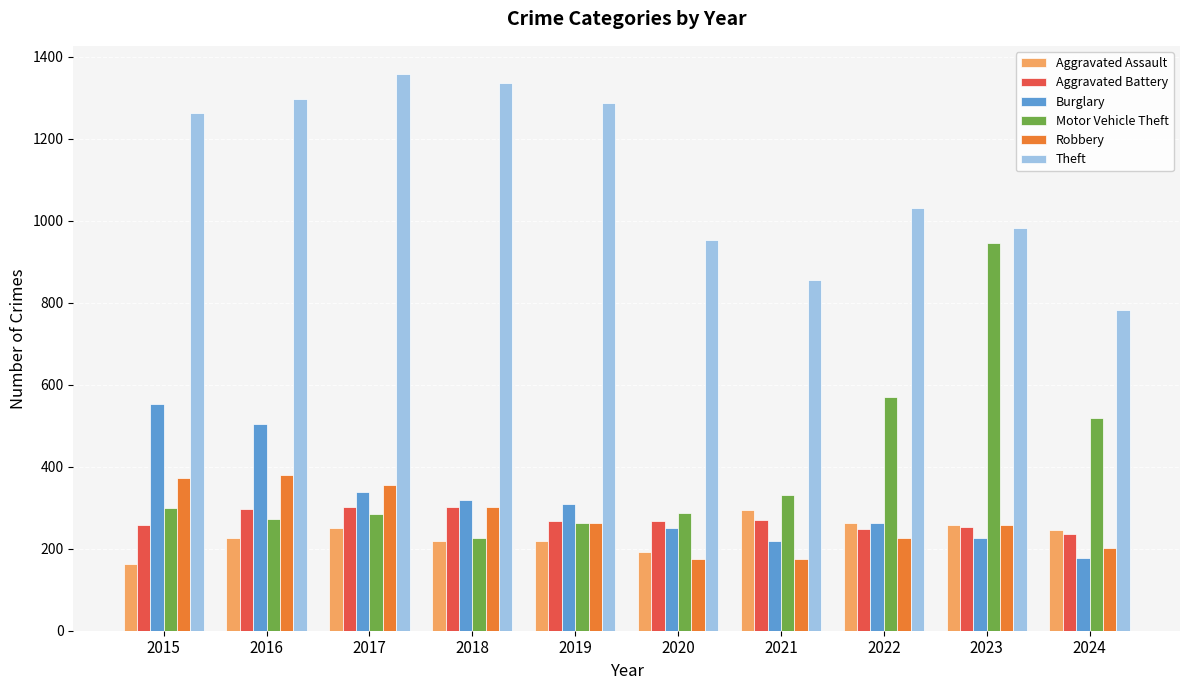

What is the lowest value of the Aggravated Battery series?

235